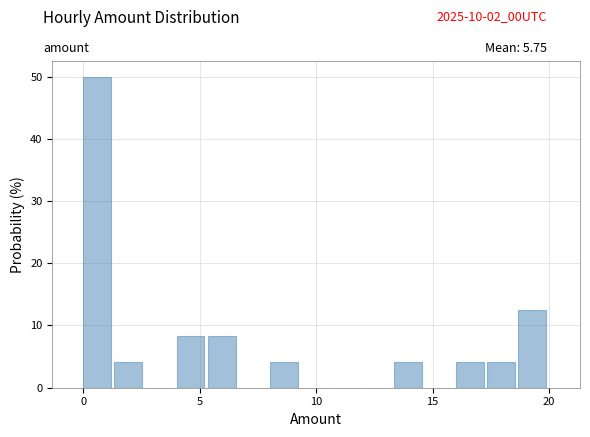

Around what value on the x-axis is the tallest bar? Give the approximate position of its centre, as read against the axis.

0.5